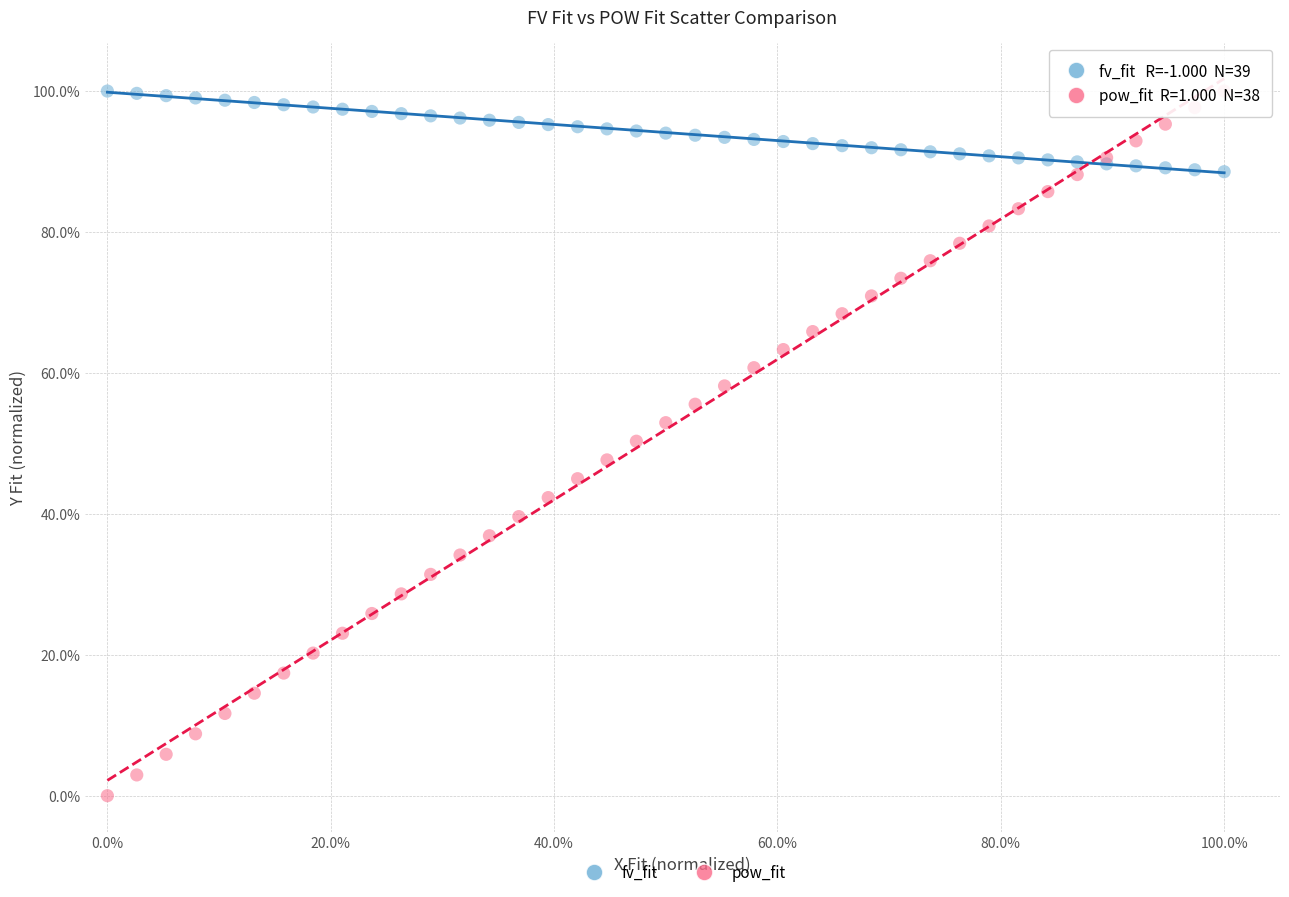

Which series reaches the minimum Y coordinate?

pow_fit